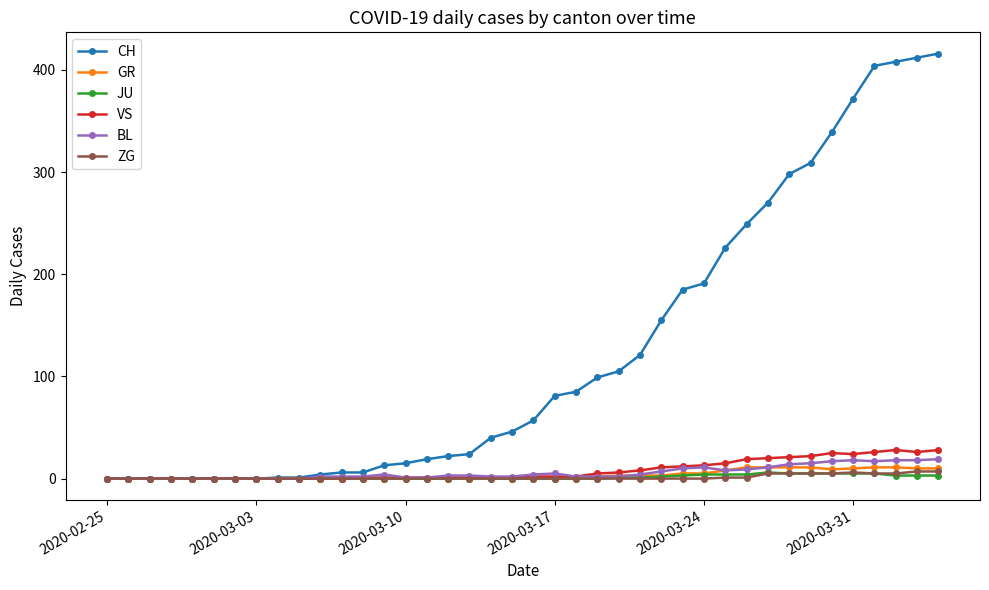

What is the highest value of the BL series?

19